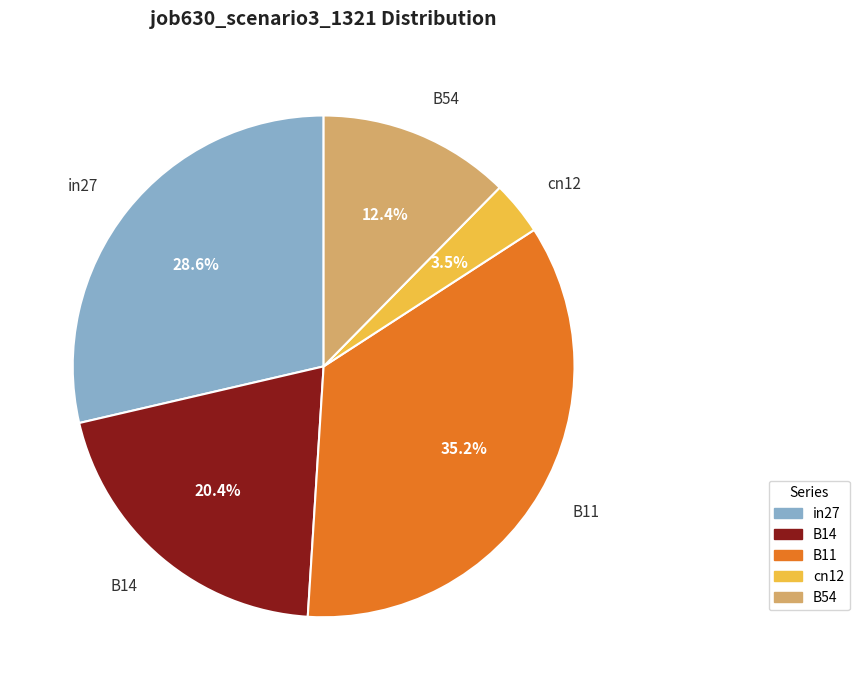

Rank the categories by value from lowest to highest.

cn12, B54, B14, in27, B11